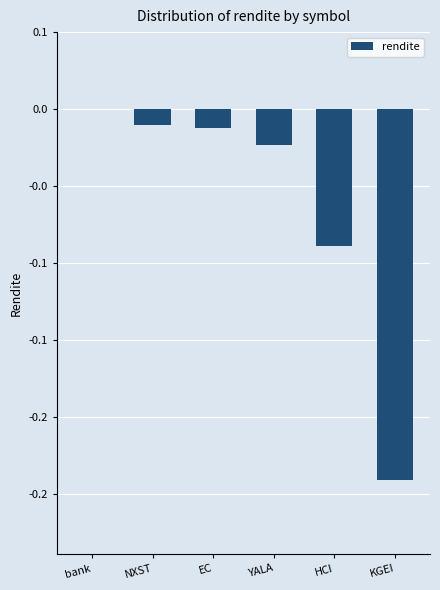

True or false: the data shows -0.0 at YALA.

True